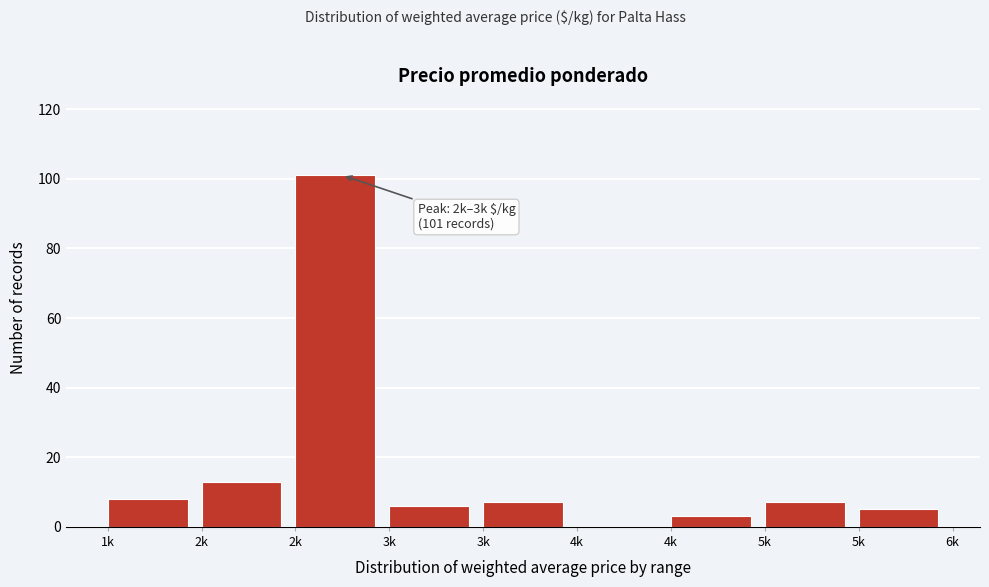

How many values are above zero?

8